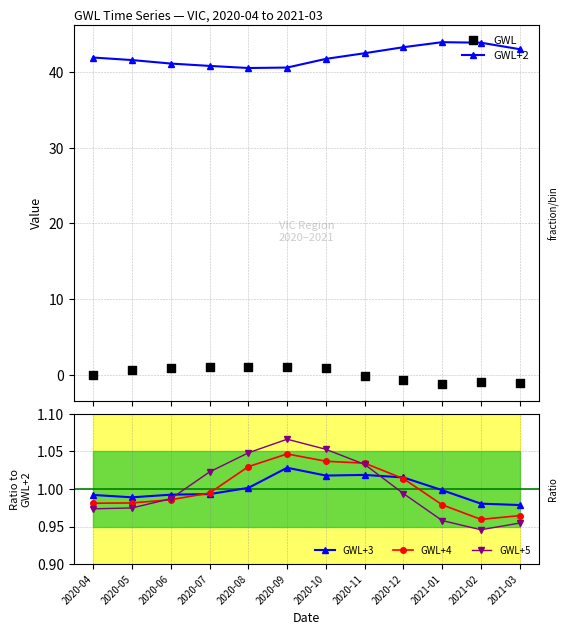

What is the total value across all series at 2020-05?

45.2